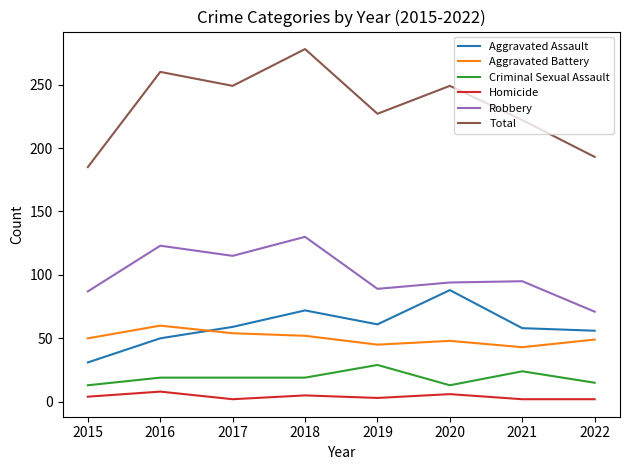

At how many categories does at least one series exceed 105?

8